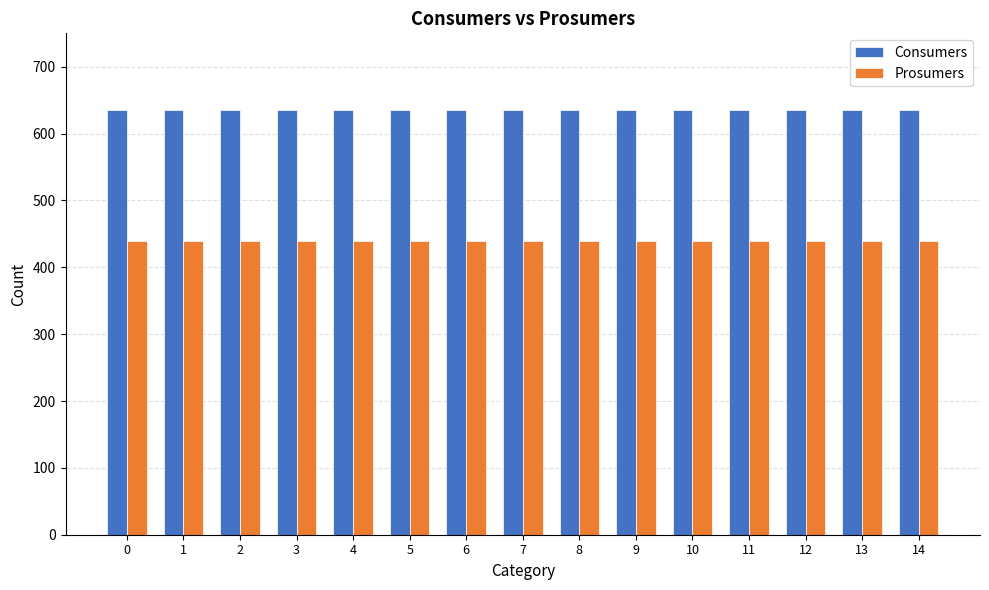

The Prosumers series shows 210 at 1. True or false?

False